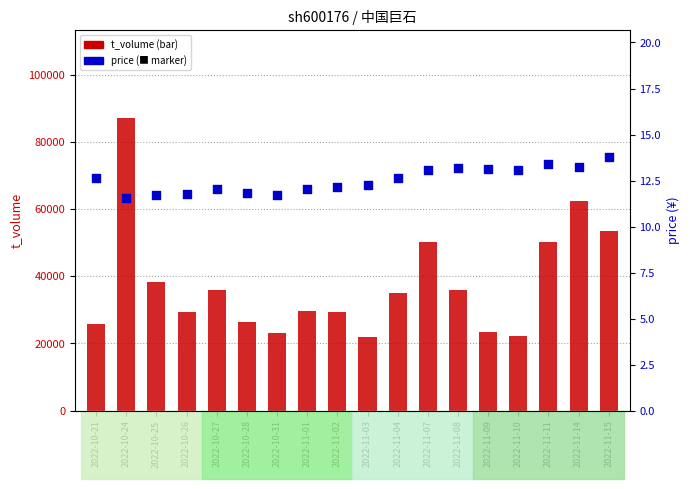

Which series has the widest spread of Y values?

t_volume